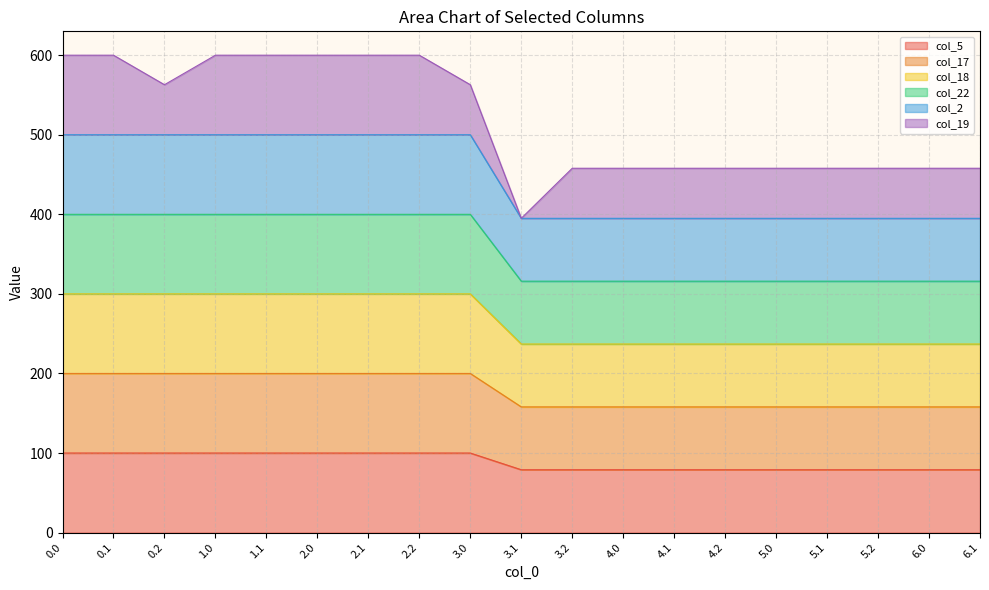

True or false: col_17 has more than 0 points higher than both neighbors.

True